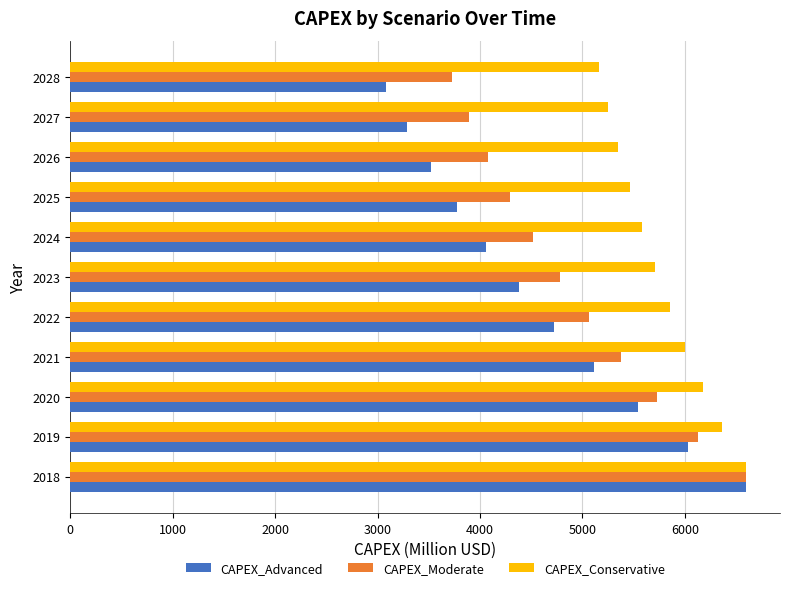

Where is CAPEX_Conservative nearest to the value 5880?

2022